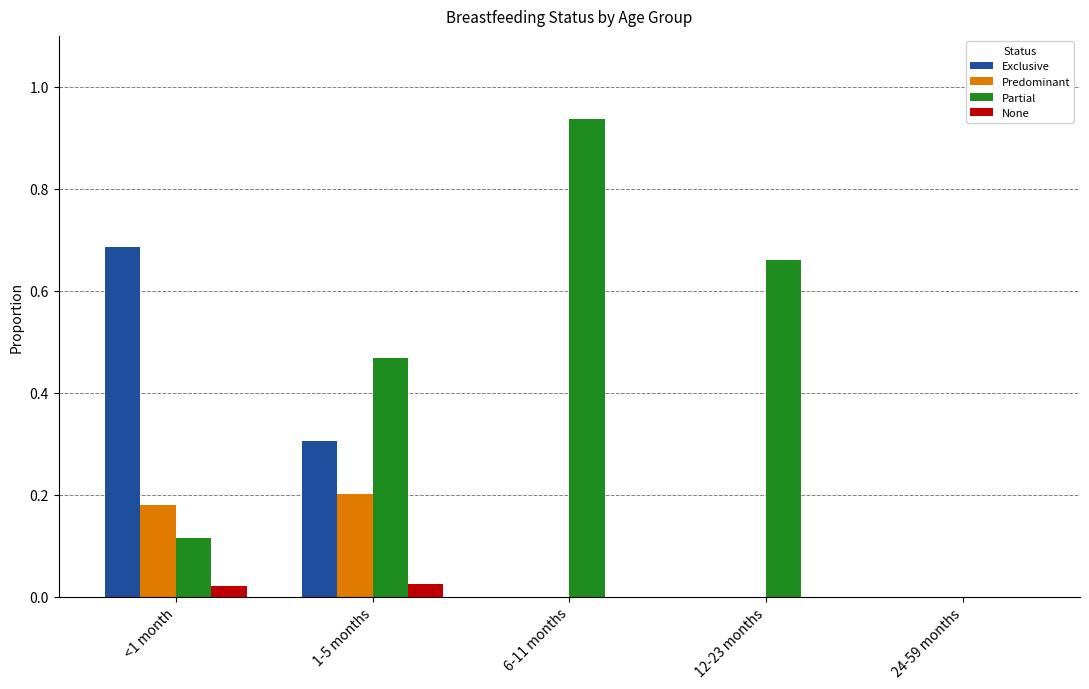

Is the value of Exclusive at 1-5 months greater than the value of None at 24-59 months?

Yes